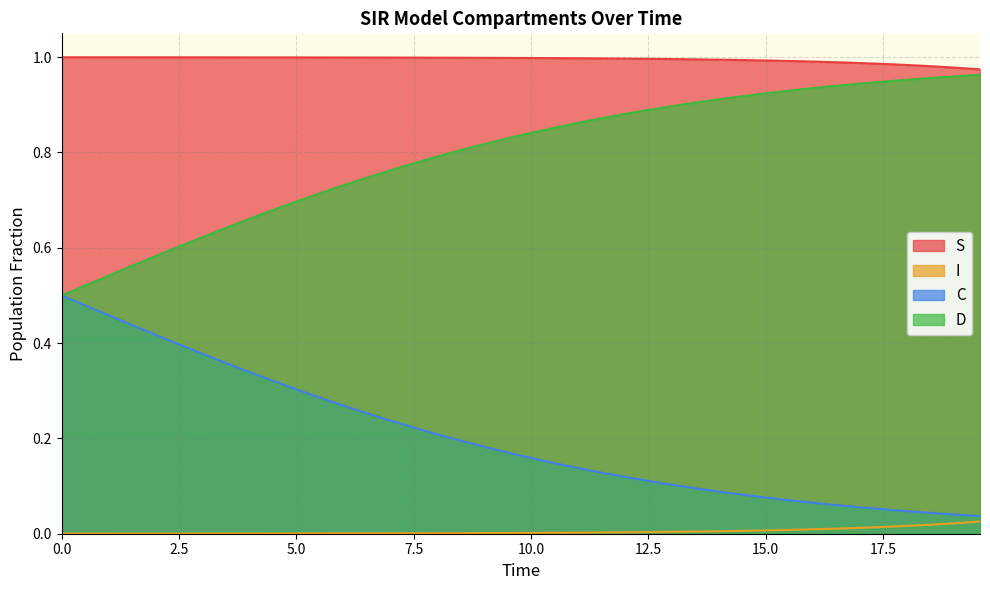

How many data points does each series have?

40